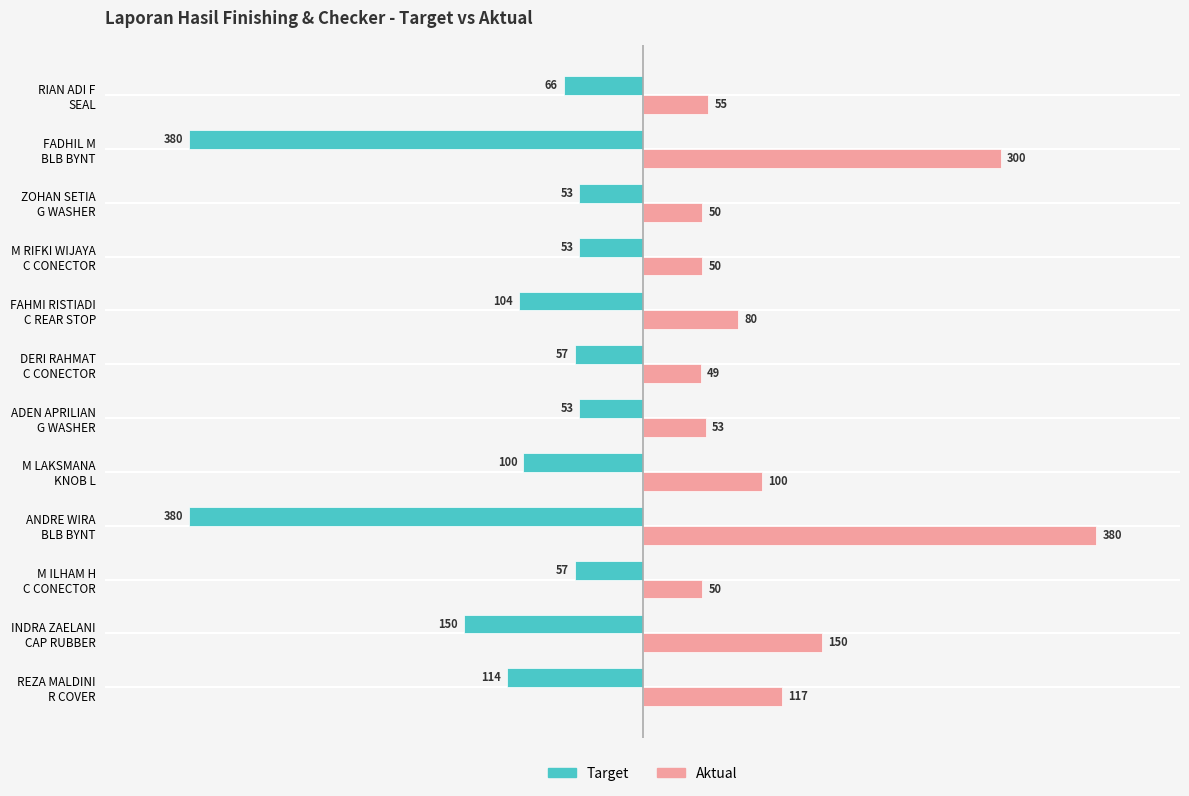

What is the minimum value for Target?

-380